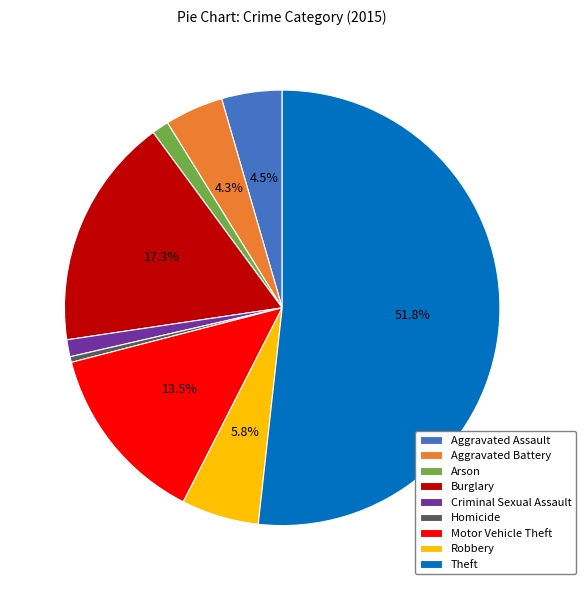

To the nearest percent, what is the difference between the Robbery and Aggravated Battery slice percentages?

1%